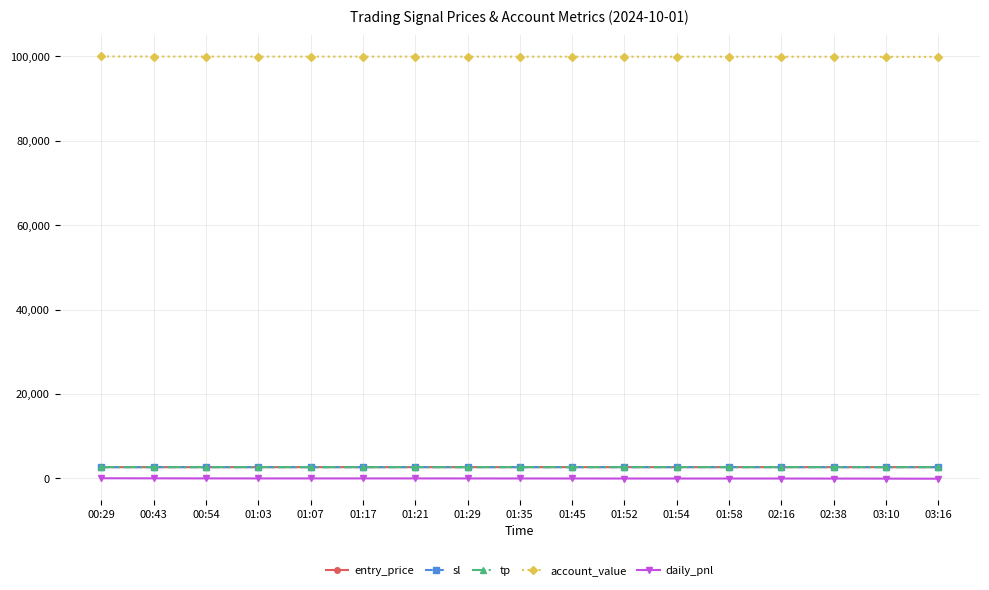

Does the chart have visible grid lines?

Yes